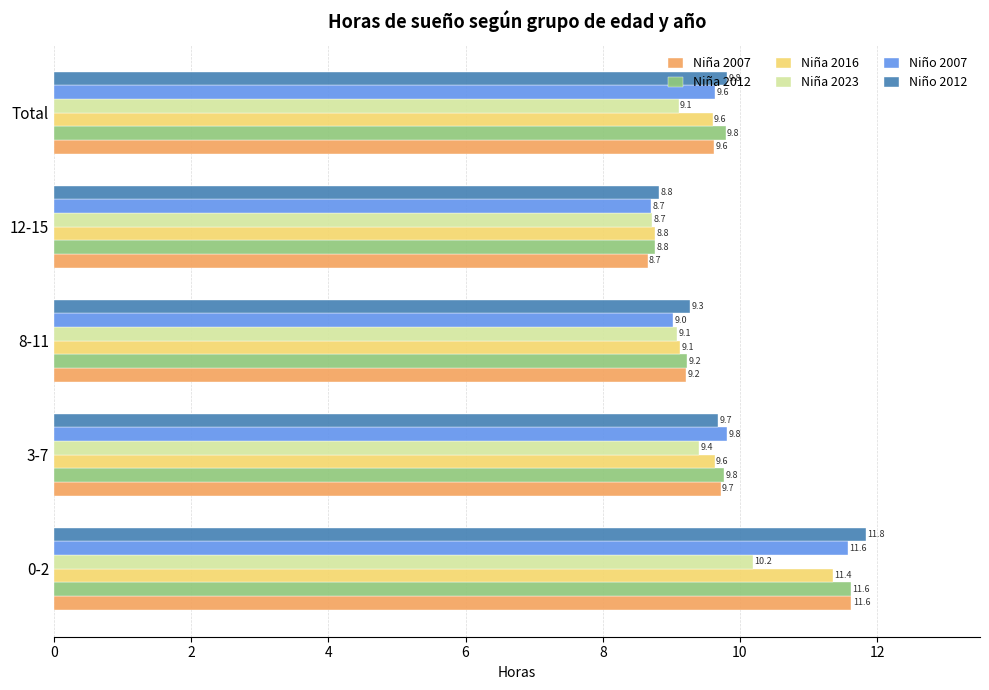

What is the difference between the second highest and second lowest values in the Niña 2012 series?

0.6